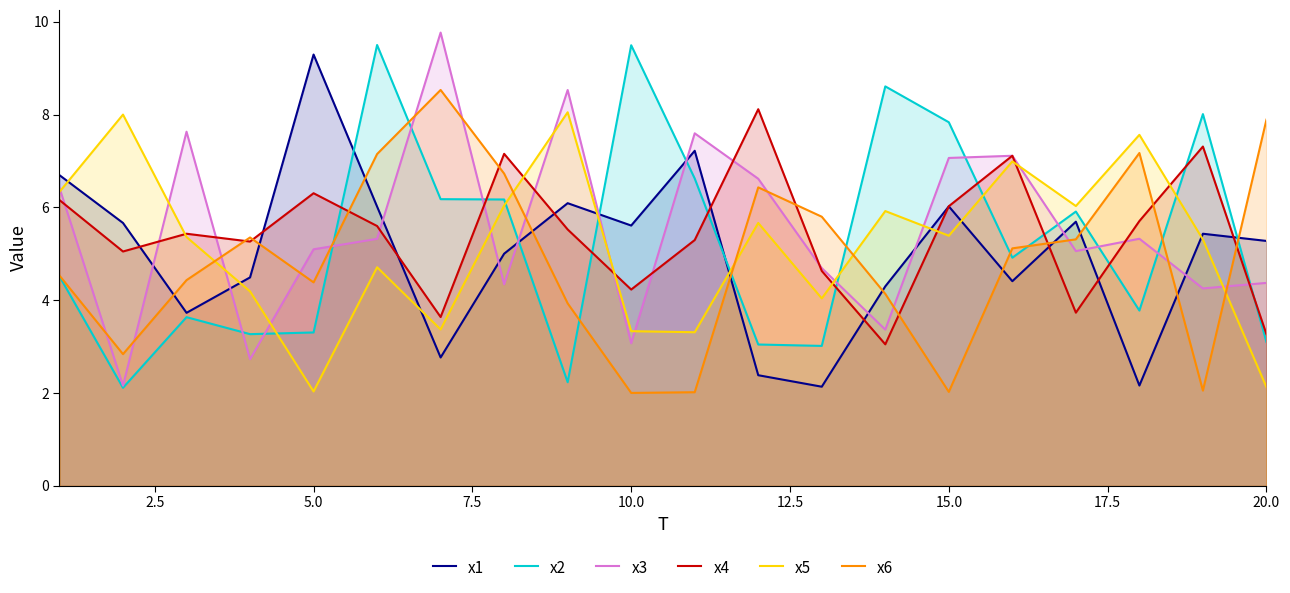

What is the value of the x5 point at the 14th from the left?

5.9